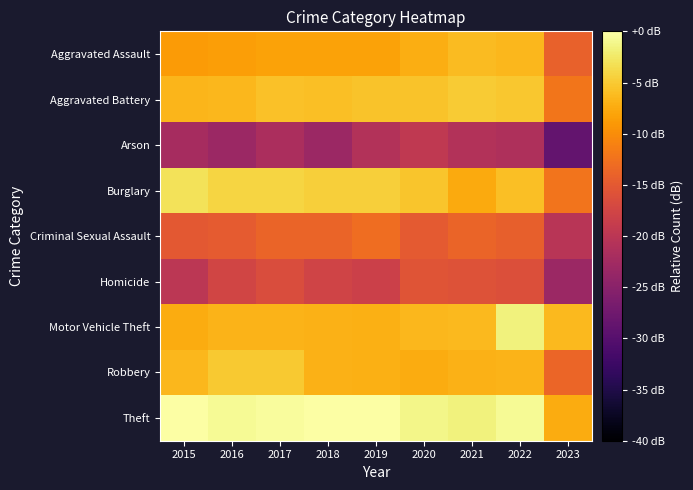

Count the number of data series in this chart.

9